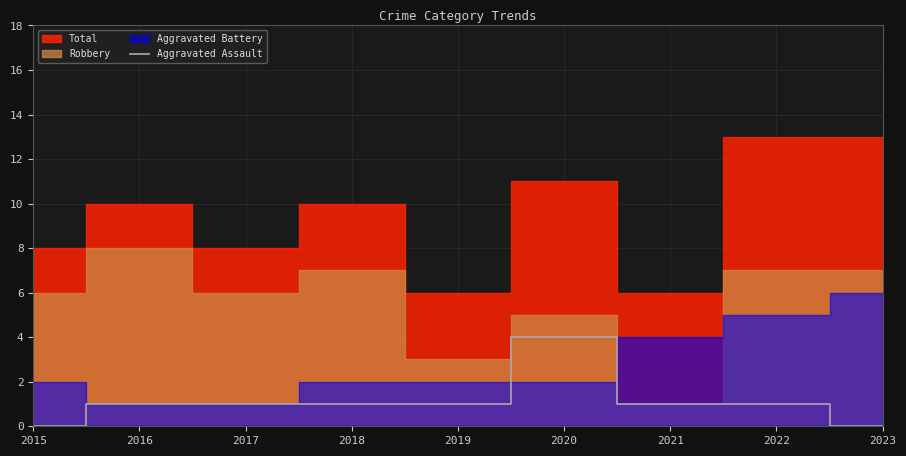

What is the highest value of the Aggravated Assault series?

4